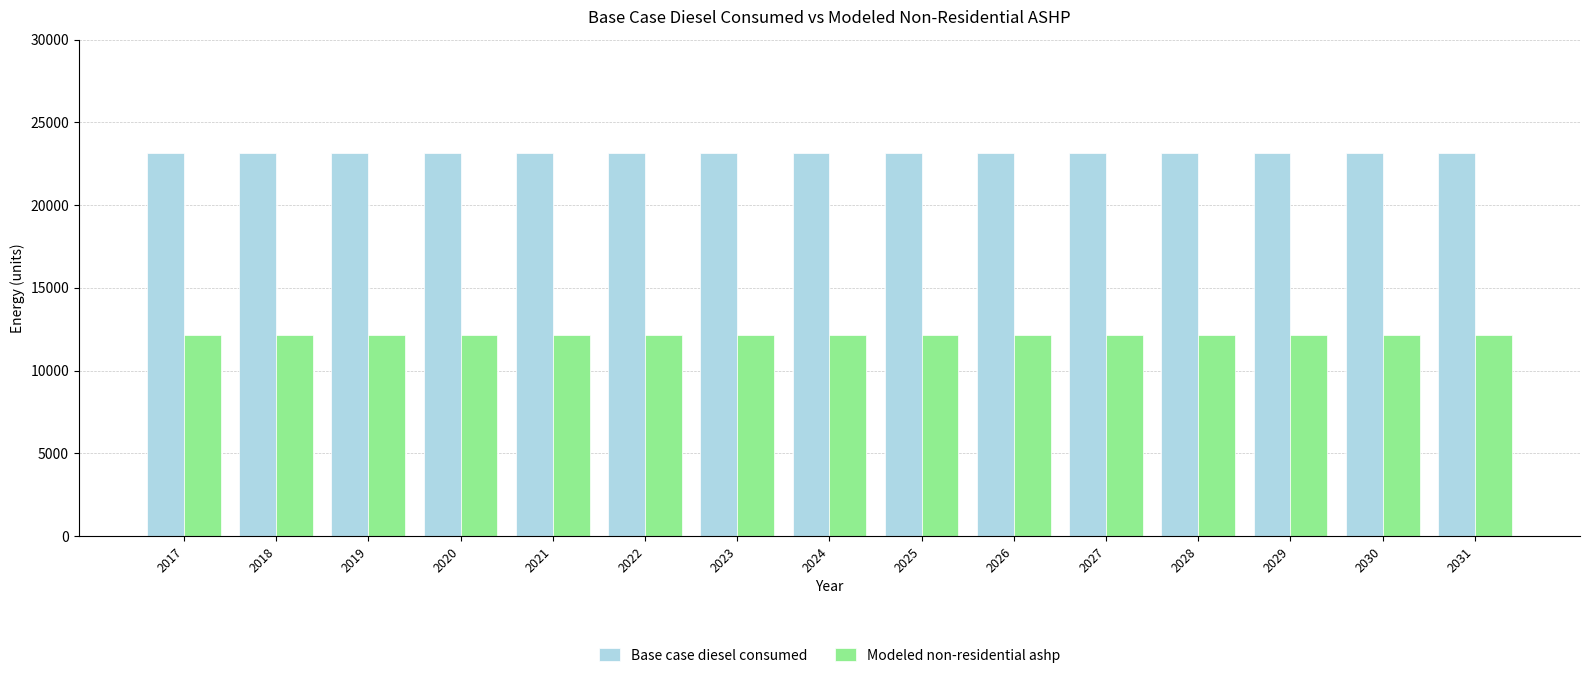

What is the smallest value displayed?

12124.0